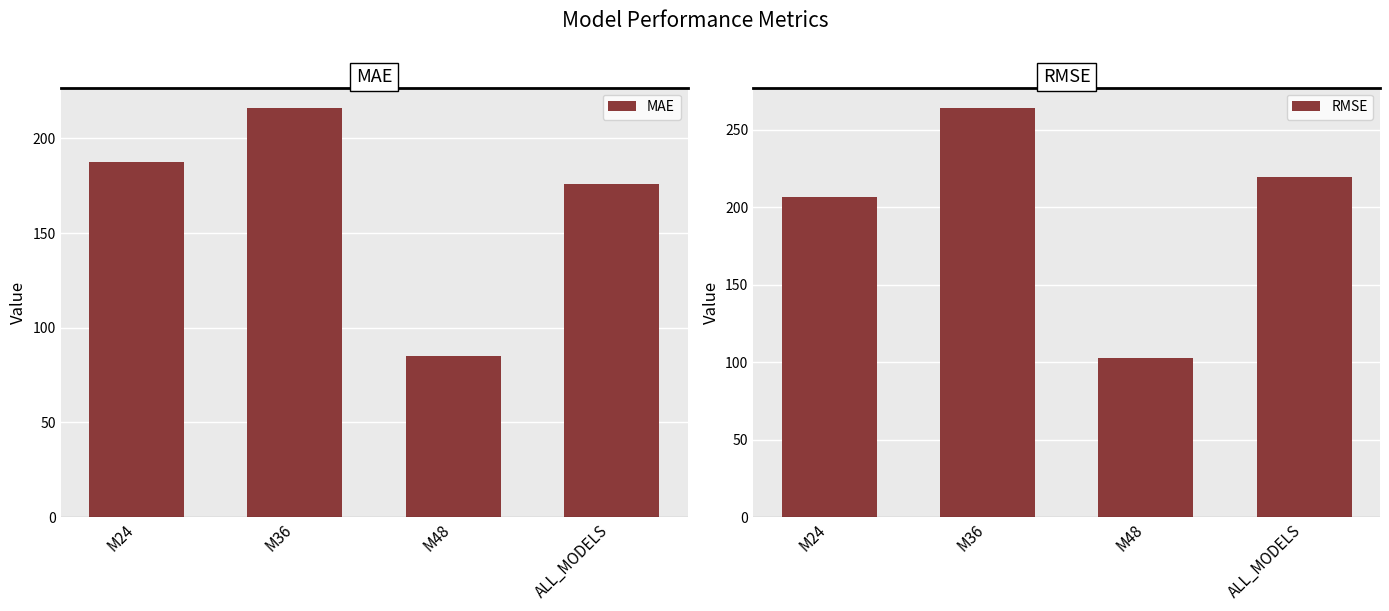

At which label does MAE first exceed 187?

M24